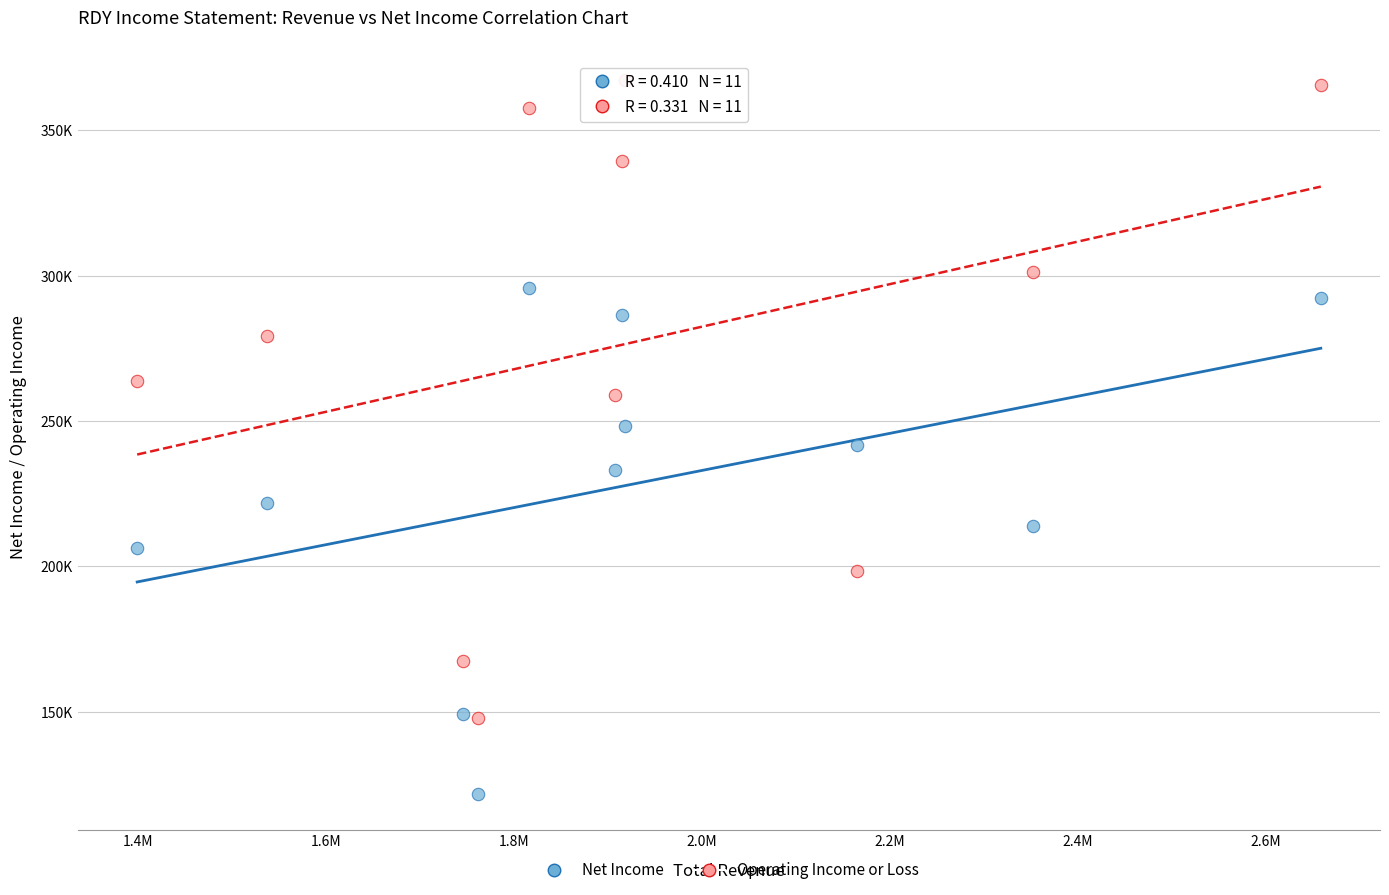

What are all the series names shown in the legend?

Net Income, Operating Income or Loss